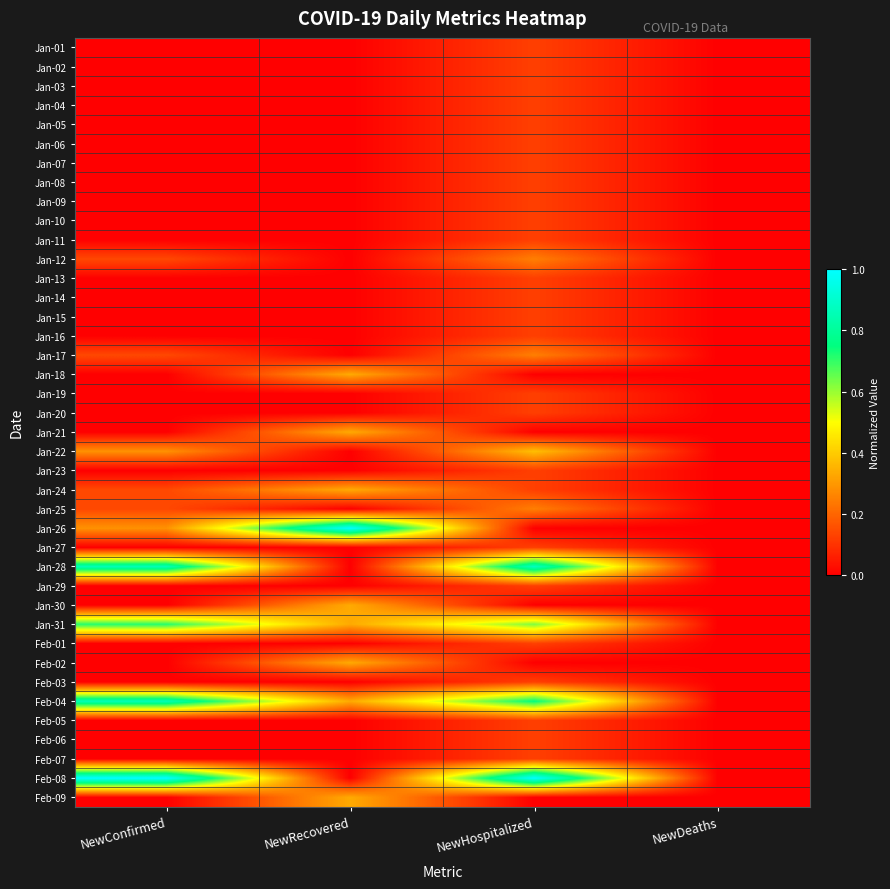

At NewRecovered, list the series in order from largest to smallest.

Jan-26, Jan-18, Jan-21, Jan-24, Jan-30, Jan-31, Feb-02, Feb-04, Feb-09, Jan-01, Jan-02, Jan-03, Jan-04, Jan-05, Jan-06, Jan-07, Jan-08, Jan-09, Jan-10, Jan-11, Jan-12, Jan-13, Jan-14, Jan-15, Jan-16, Jan-17, Jan-19, Jan-20, Jan-22, Jan-23, Jan-25, Jan-27, Jan-28, Jan-29, Feb-01, Feb-03, Feb-05, Feb-06, Feb-07, Feb-08